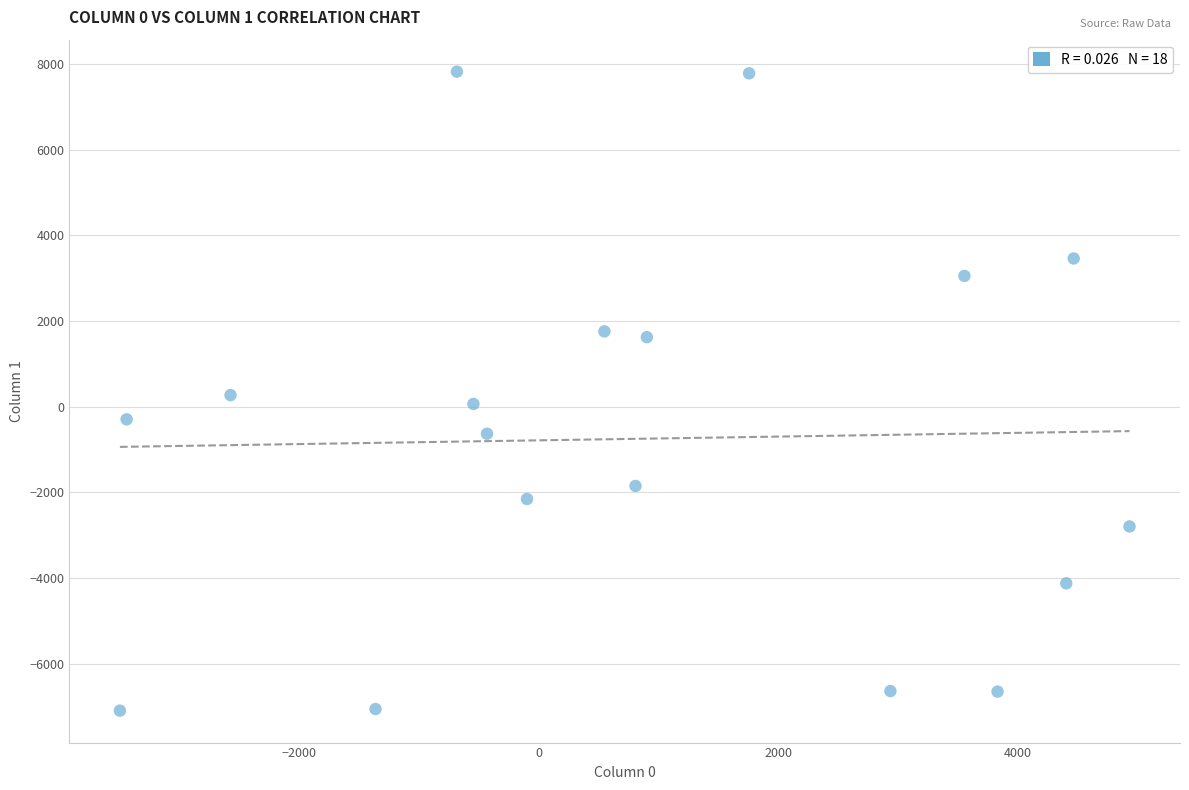

What is the range of Y values (max minus min)?

14915.3